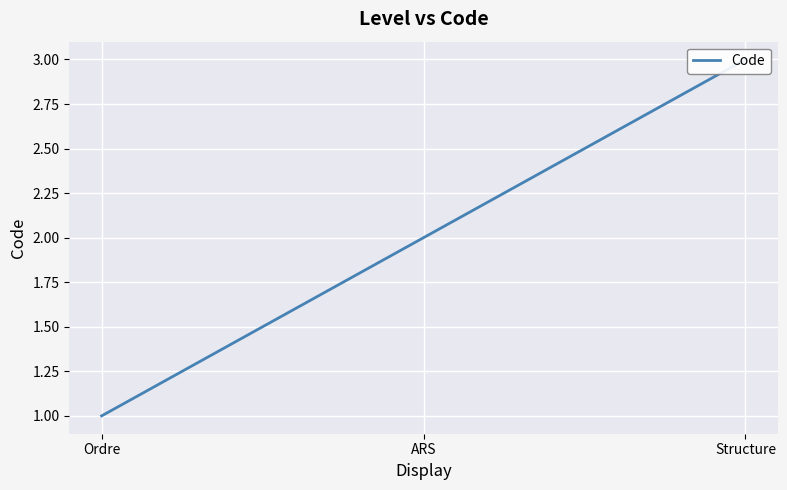

Where does the data first go above 2?

Structure